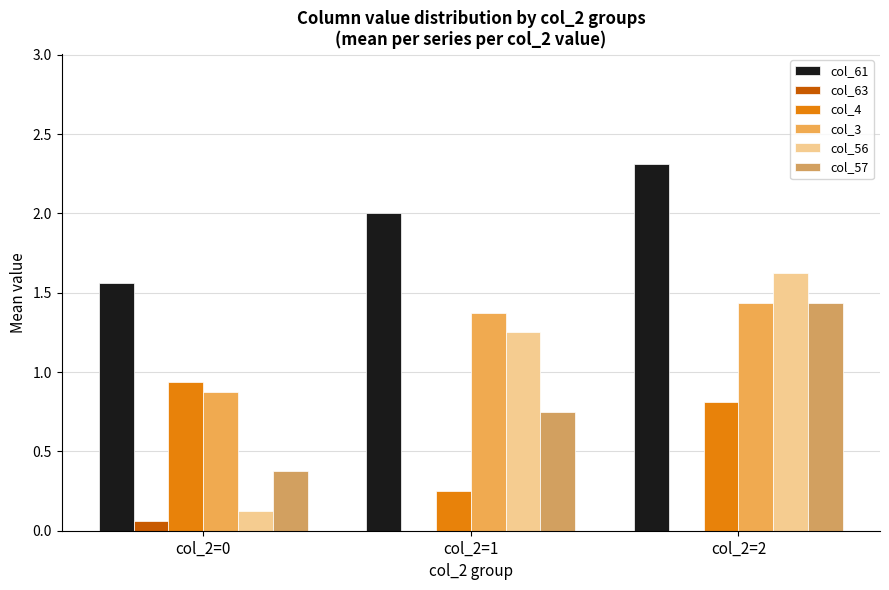

Which category has the highest value in the col_56 series?

col_2=2